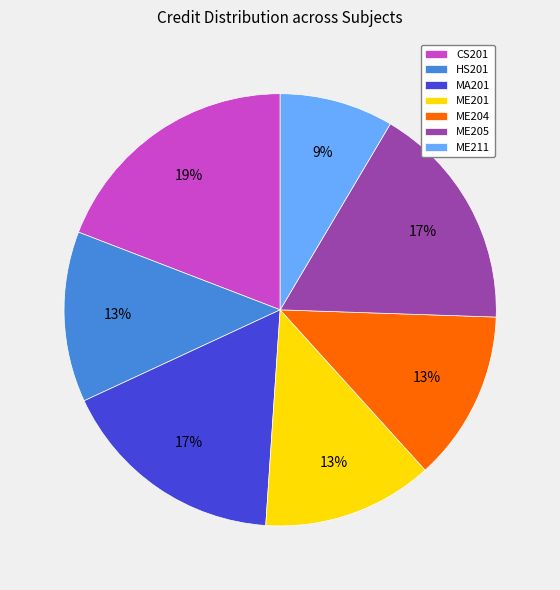

Is it true that ME204 is 1% of the pie?

False